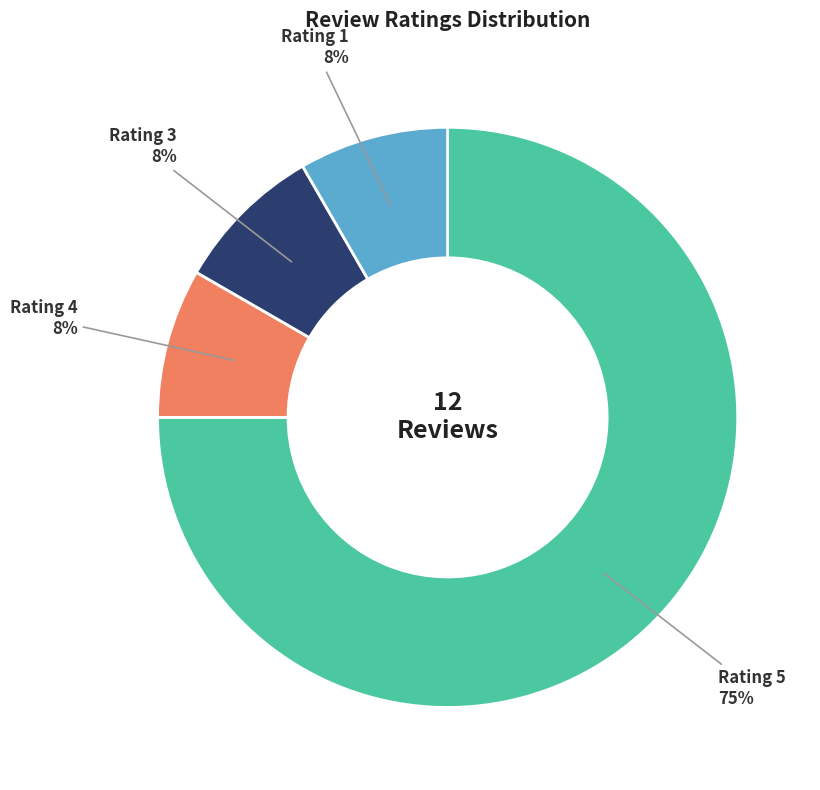

Which category has the biggest portion of the pie?

Rating 5